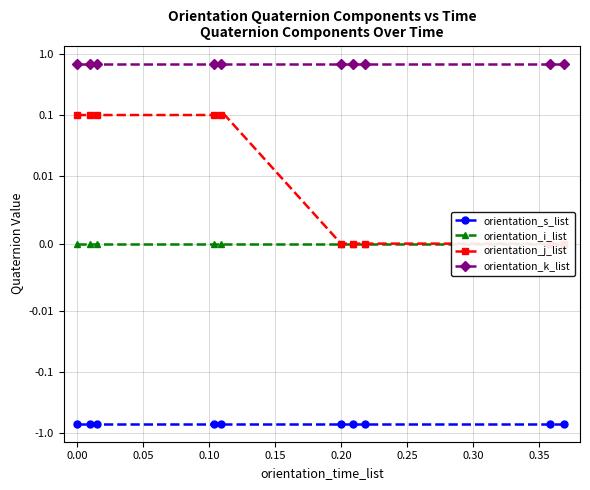

Reading left to right, extract all data points from this chart.

orientation_s_list: -0.7	-0.7	-0.7	-0.7	-0.7	-0.7	-0.7	-0.7	-0.7	-0.7	-0.7	-0.7	-0.7	-0.7	-0.7	-0.7	-0.7	-0.7	-0.7	-0.7
orientation_i_list: 0.0	0.0	0.0	0.0	0.0	0.0	0.0	0.0	0.0	0.0	0.0	0.0	0.0	0.0	0.0	0.0	0.0	0.0	0.0	0.0
orientation_j_list: 0.1	0.1	0.1	0.1	0.1	0.1	0.1	0.1	0.1	0.1	0.0	0.0	0.0	0.0	0.0	0.0	0.0	0.0	0.0	0.0
orientation_k_list: 0.7	0.7	0.7	0.7	0.7	0.7	0.7	0.7	0.7	0.7	0.7	0.7	0.7	0.7	0.7	0.7	0.7	0.7	0.7	0.7